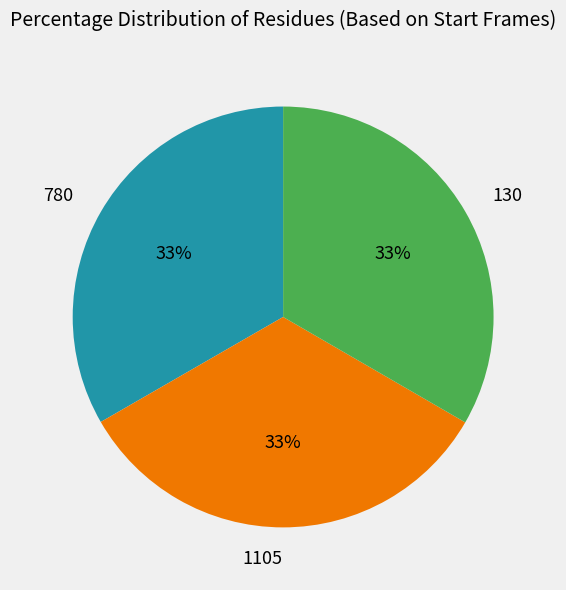

To the nearest percent, what is the average slice percentage?

33%